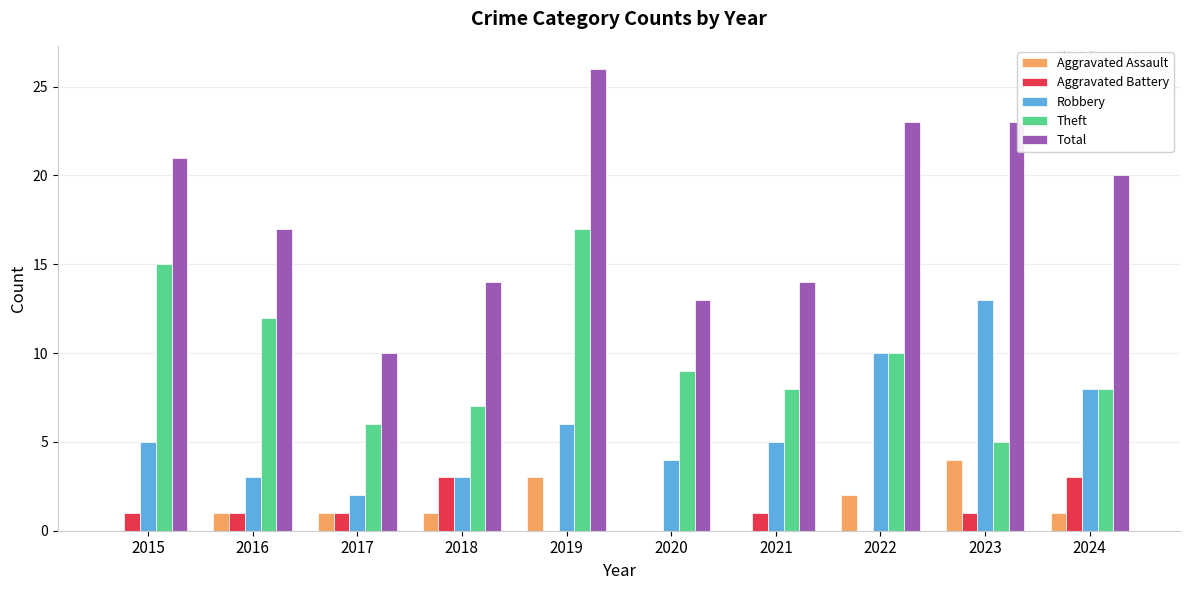

What is the sum of the Theft values at 2018 and 2022?

17